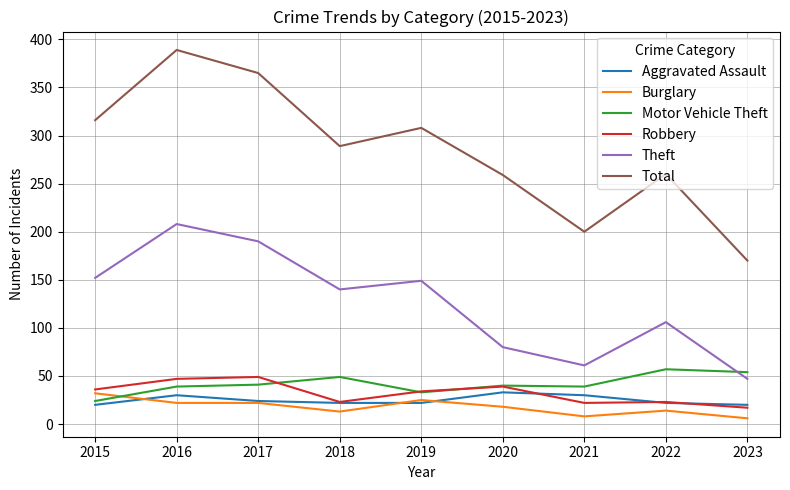

Where is Total nearest to the value 279?

2018